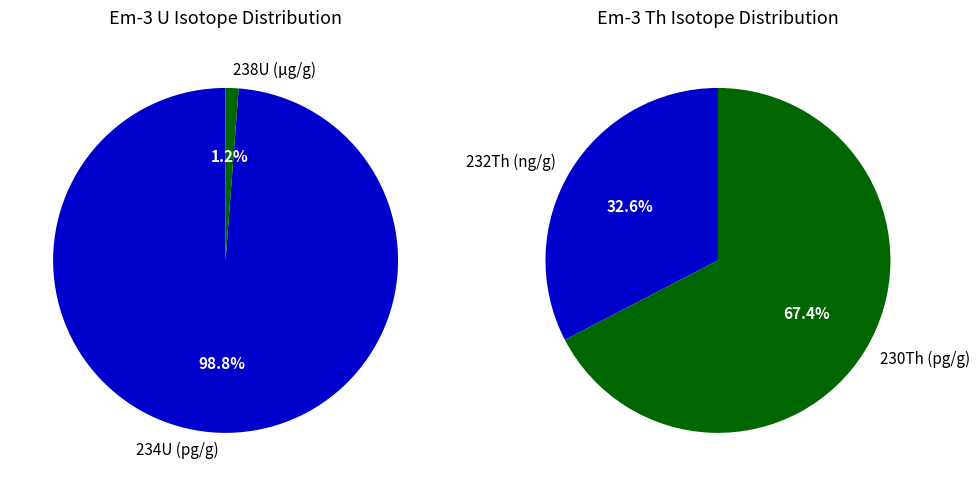

Count the number of slices in the pie.

4